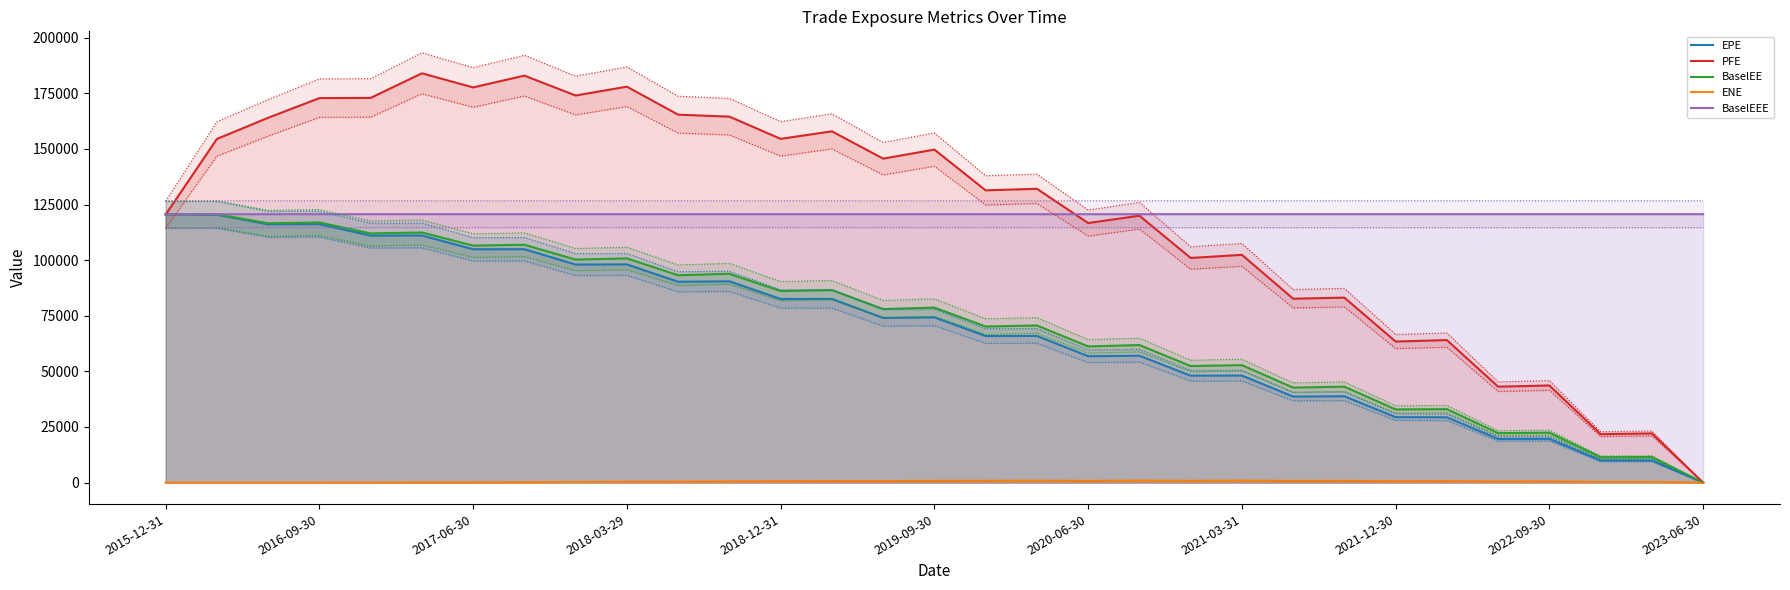

The value of BaselEEE at 14 is 168698.5. True or false?

False